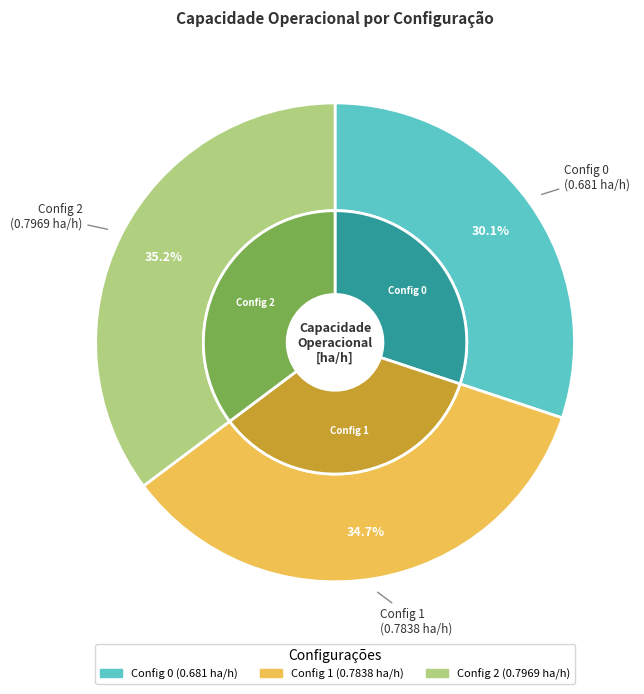

To the nearest percent, what is the average slice percentage?

33%